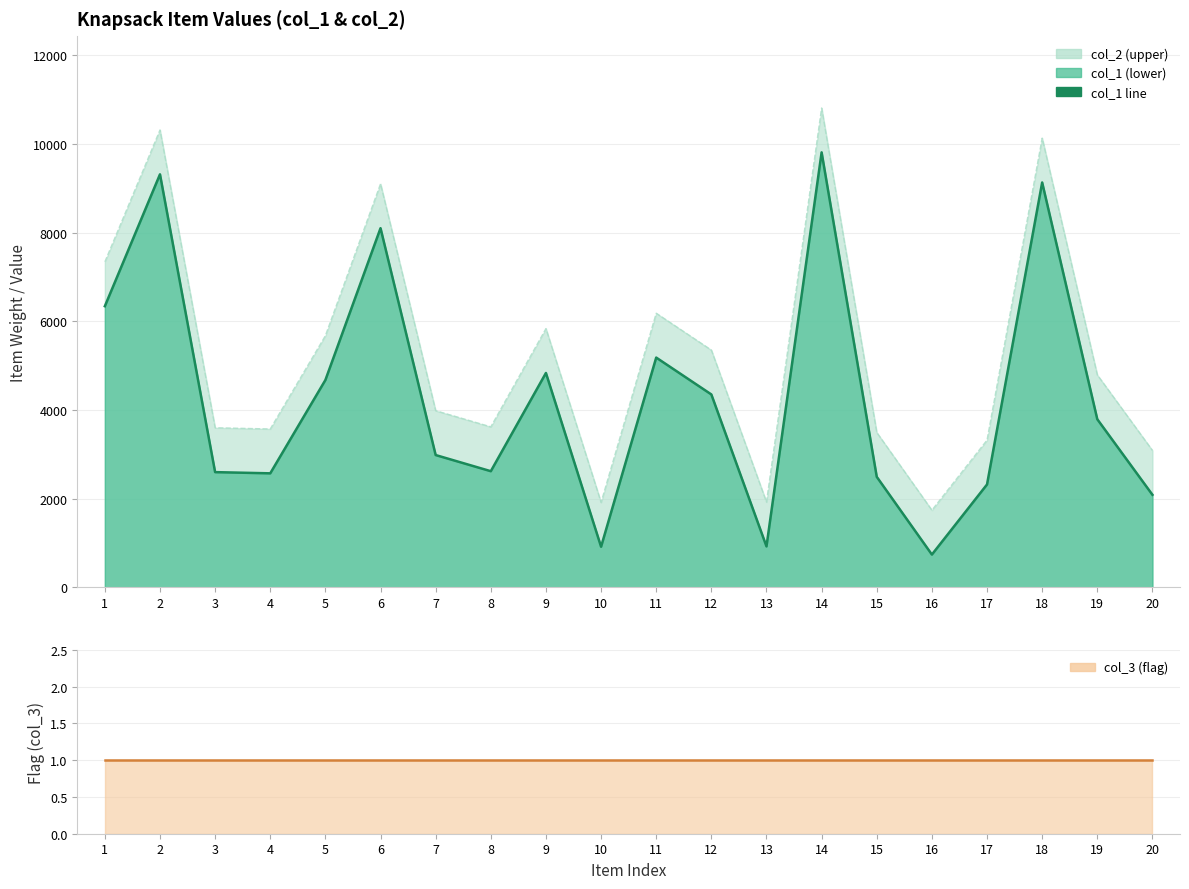

What is the average value of the col_2 line series?

5290